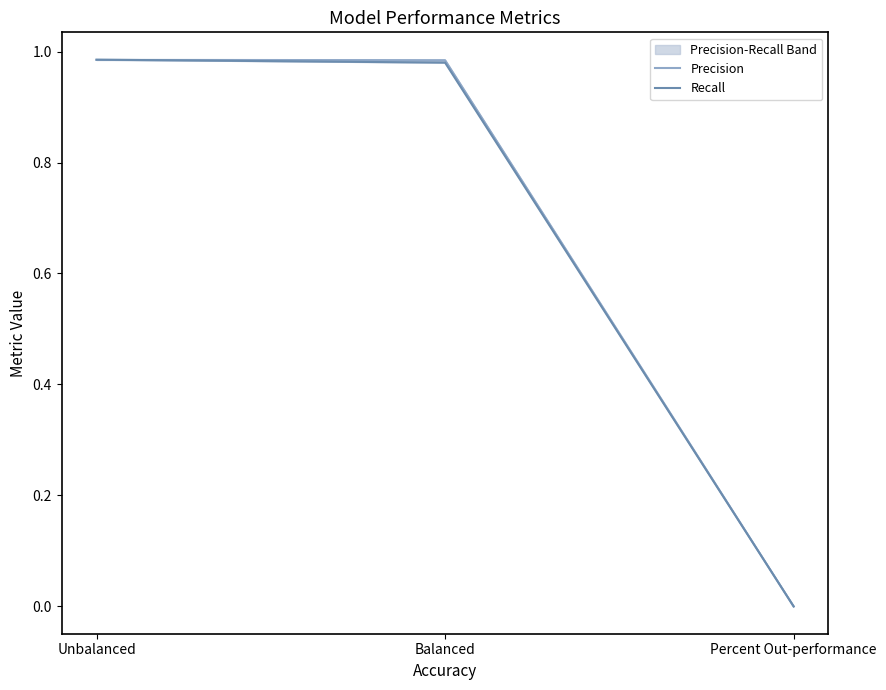

At Balanced, list the series in order from largest to smallest.

Precision, Recall